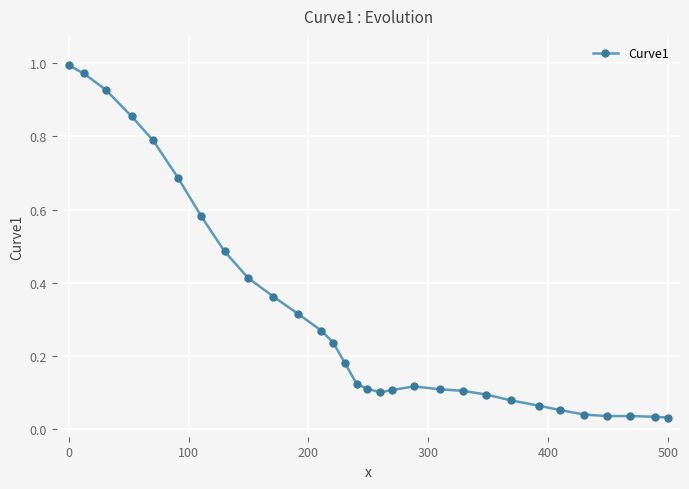

How many series are shown in this chart?

1